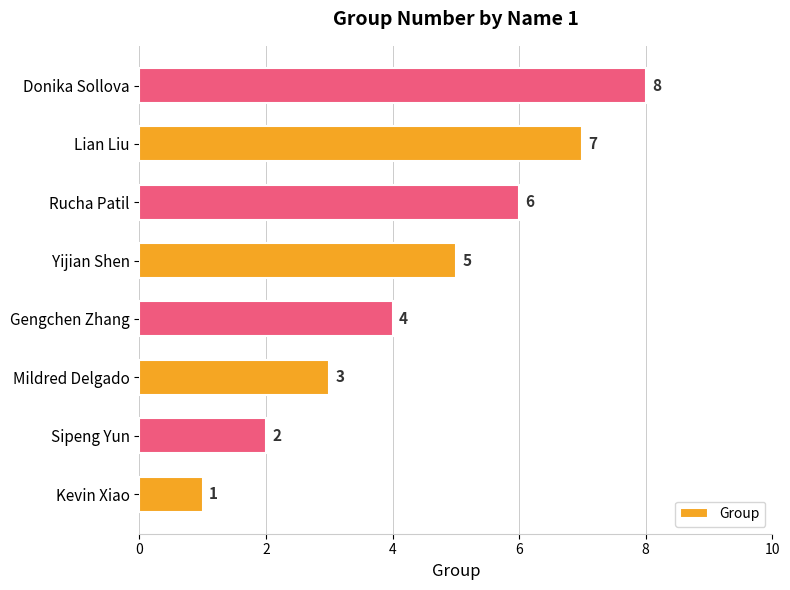

Are the bars grouped side by side (vs. stacked)?

No